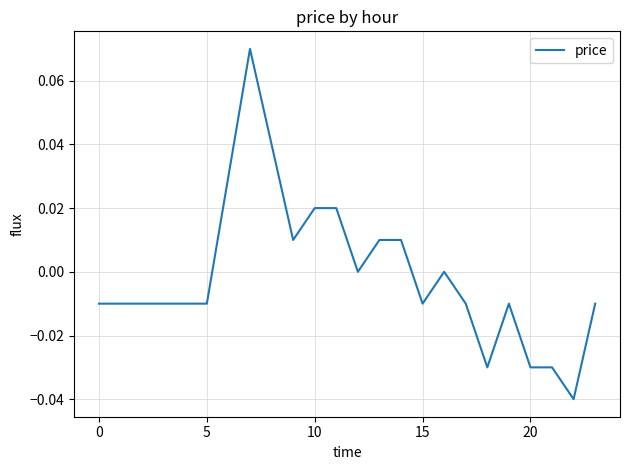

What is the greatest value displayed?

0.1